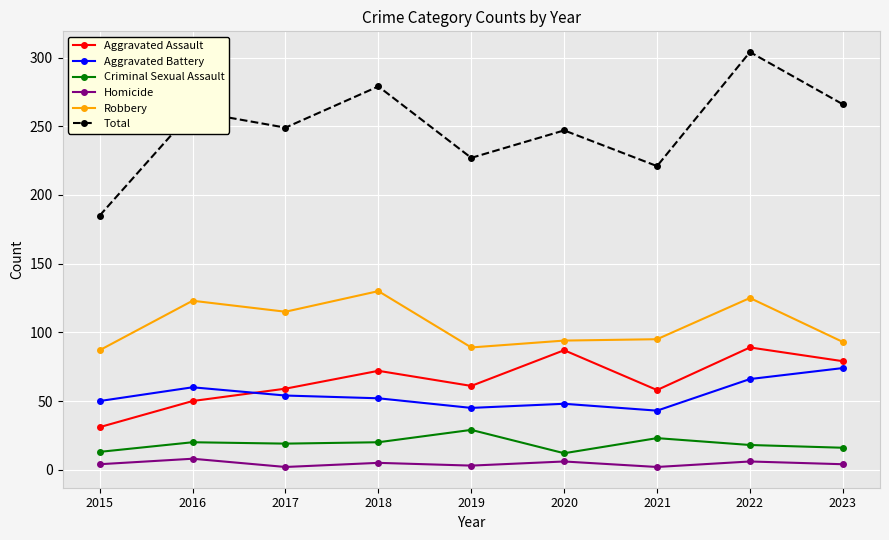

What is the difference between the Homicide values at 2016 and 2023?

4